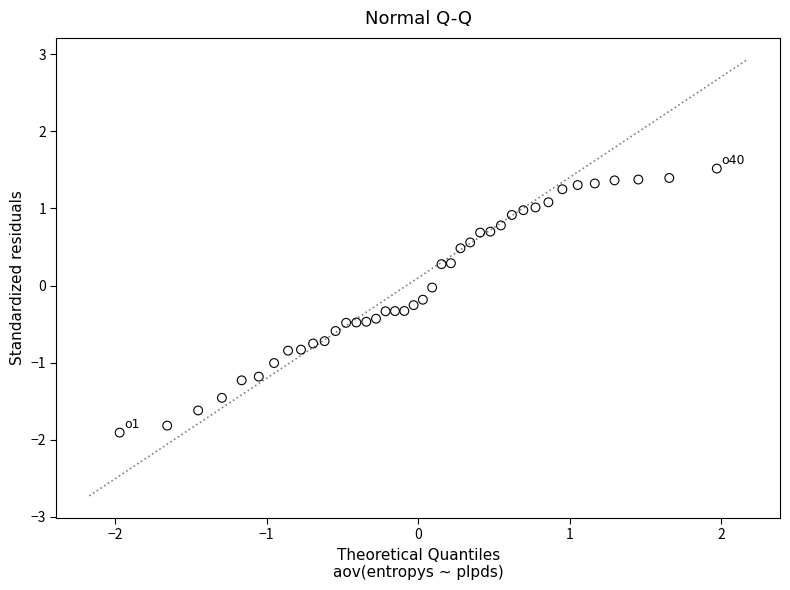

What is the range of Y values (max minus min)?

3.4